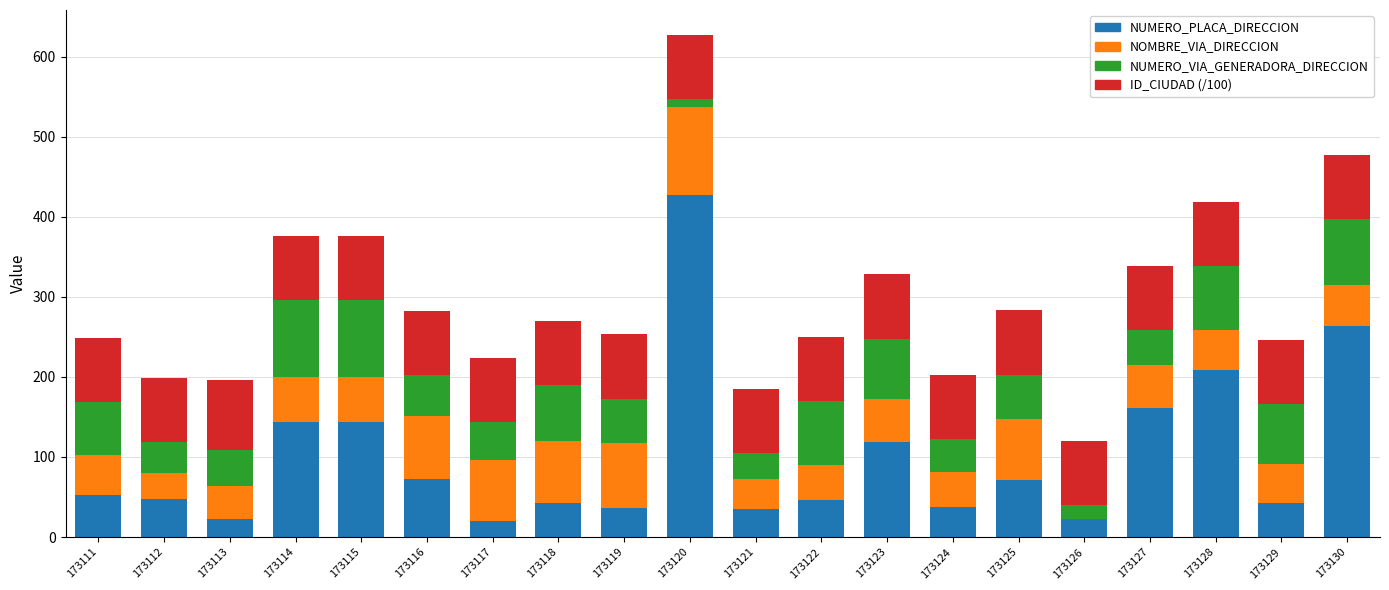

What is the total value across all series at 173116?

282.0